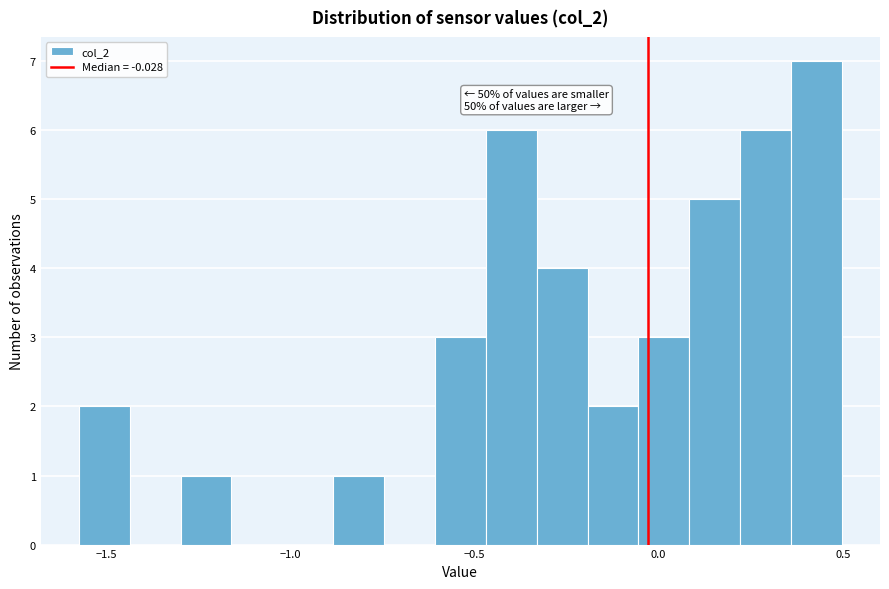

Around what value on the x-axis is the tallest bar? Give the approximate position of its centre, as read against the axis.

0.45